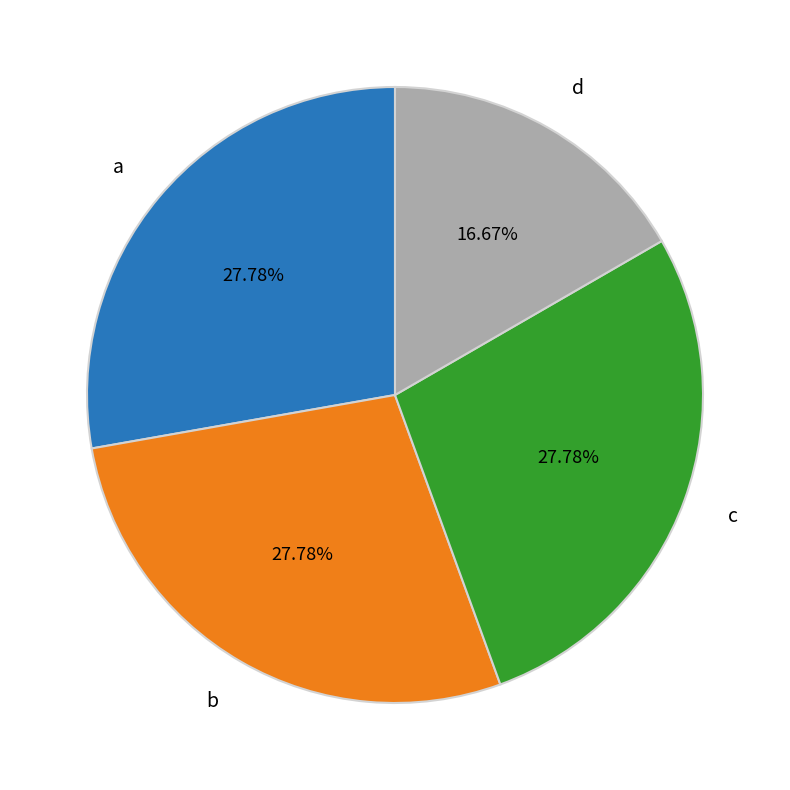

Is there any slice that represents more than half of the pie?

No